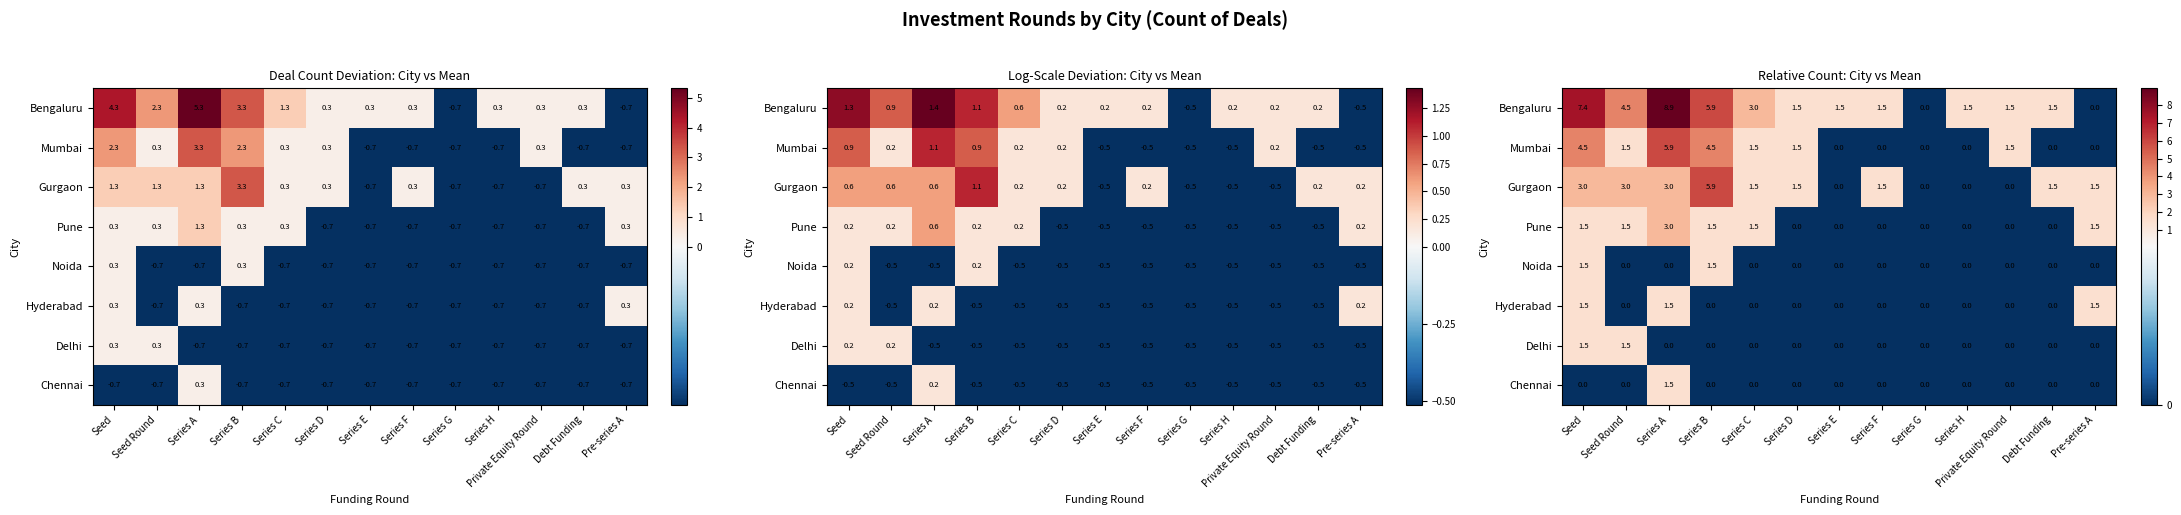

At which category is the sum across all series the highest?

Series A